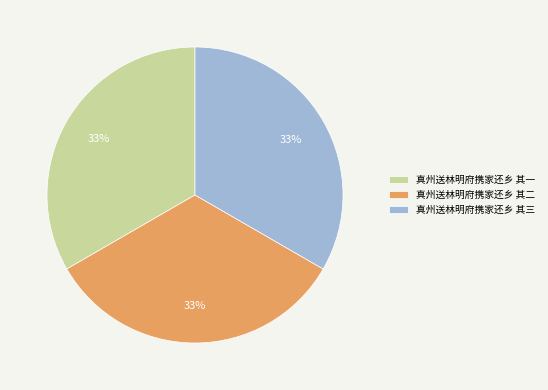

To the nearest percent, what percentage of the pie is 真州送林明府携家还乡 其三?

33%